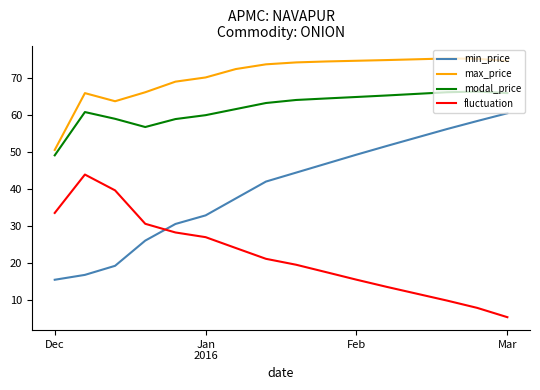

What is the smallest value displayed?

5.4